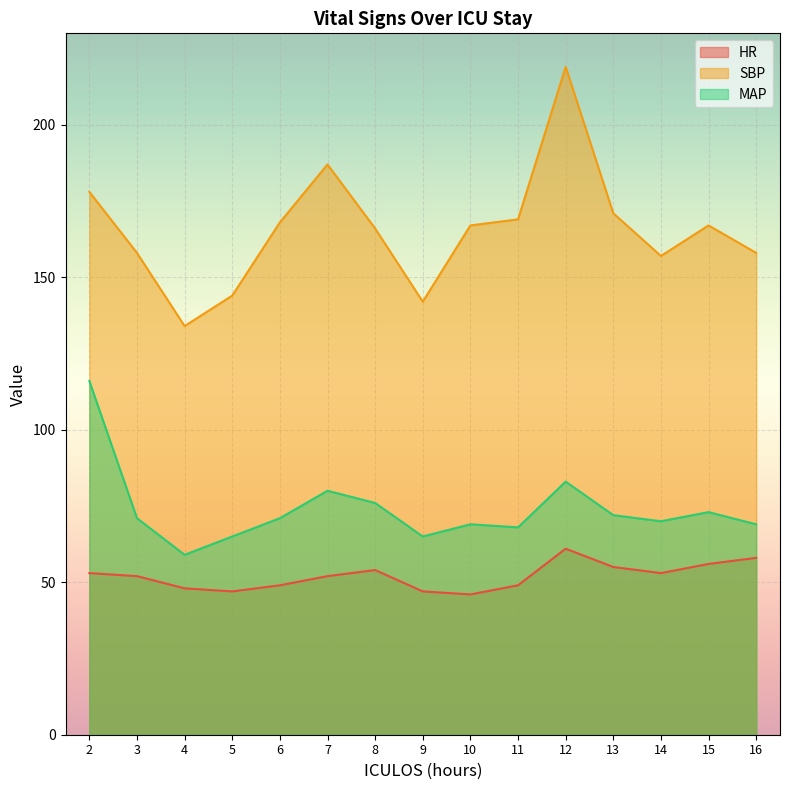

Rank the series at 14 from lowest to highest value.

HR, MAP, SBP